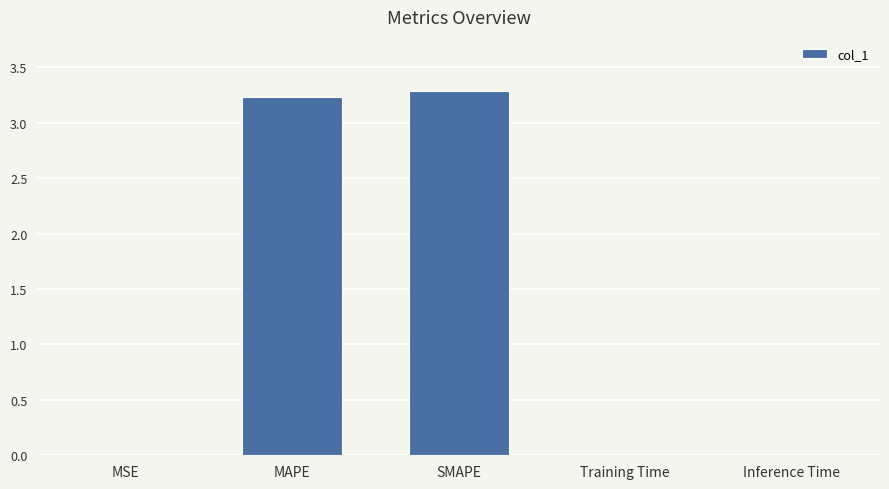

Which has a higher value, SMAPE or MAPE?

SMAPE